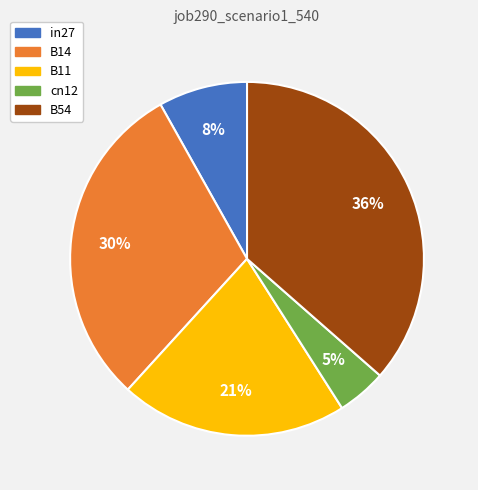

Combined, do B11 and B14 account for over 50%?

Yes